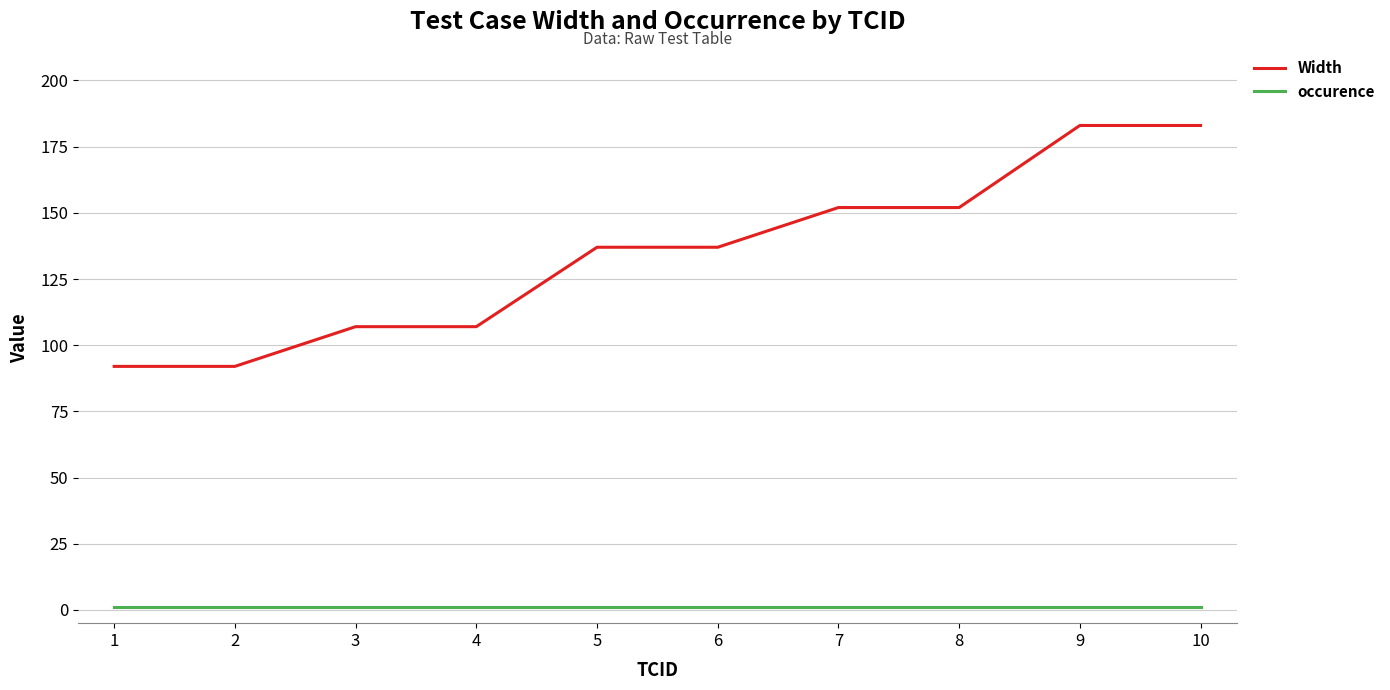

At 4, list the series in order from smallest to largest.

occurence, Width